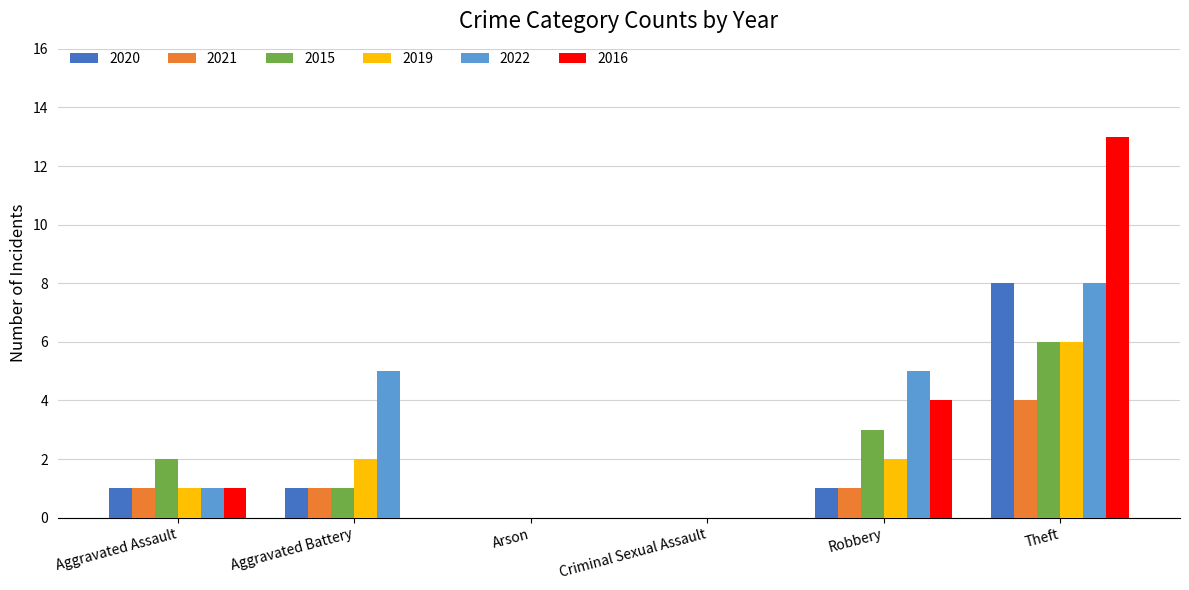

How many categories are shown in the chart?

6